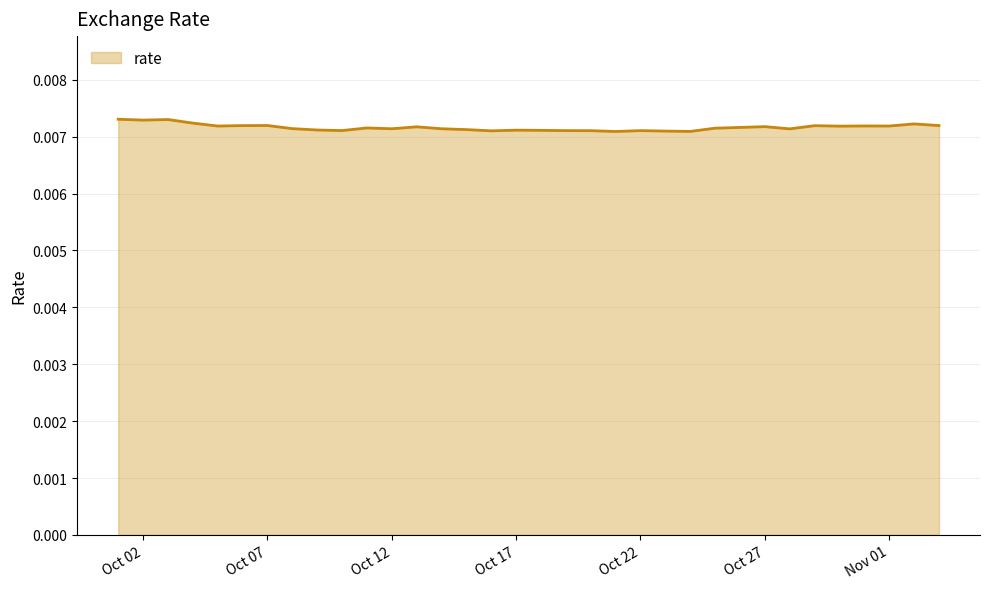

At which category does the chart reach its minimum across all series?

2021-10-21